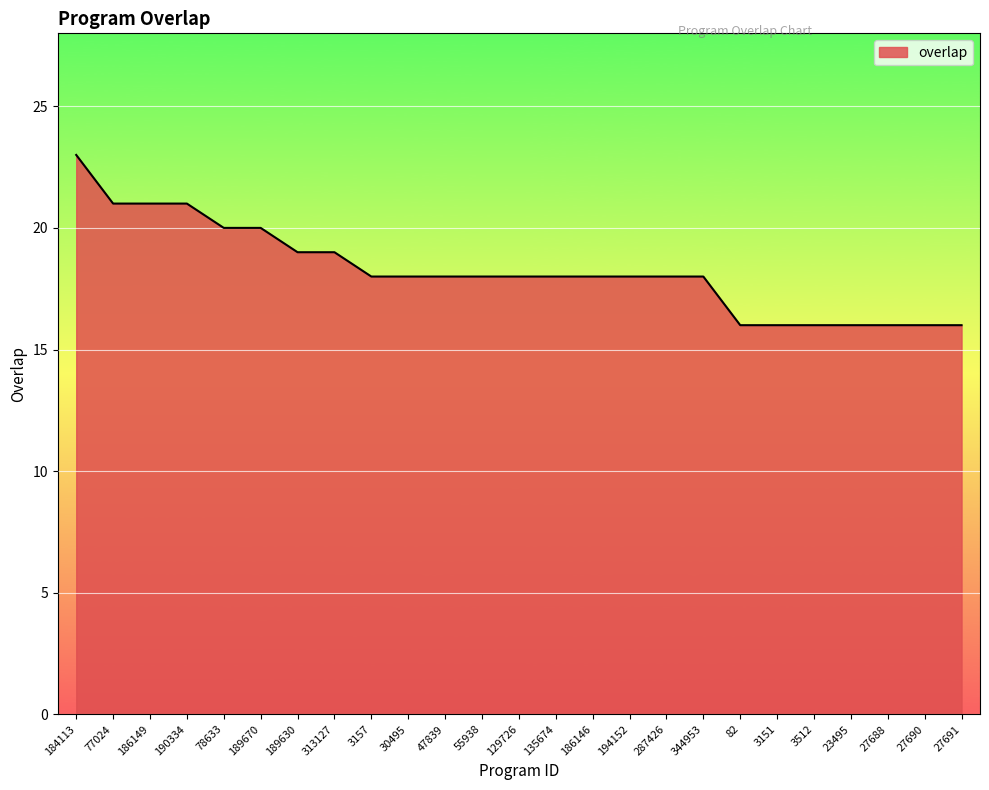

What is the difference between the maximum and minimum values?

7